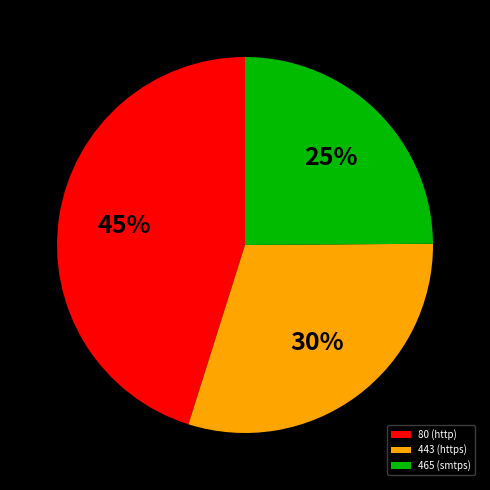

Is 465 (smtps) the majority of the pie?

No